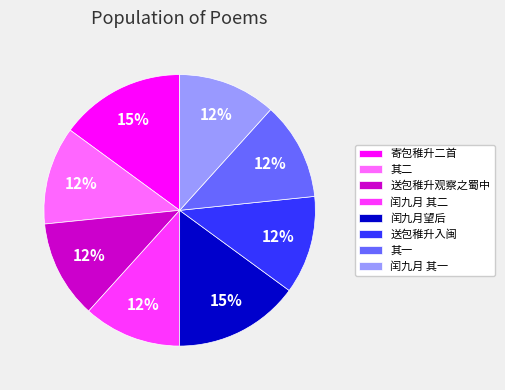

Is the sum of 送包稚升观察之蜀中 and 闰九月望后 greater than half?

No